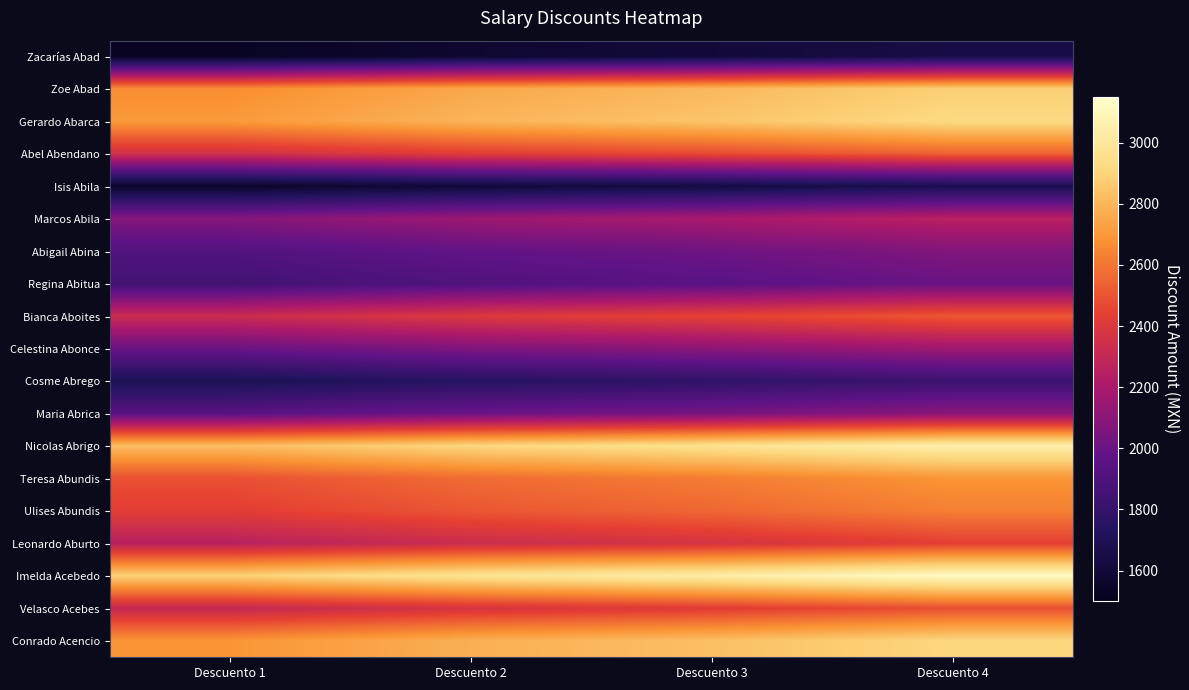

How many series are shown in this chart?

19